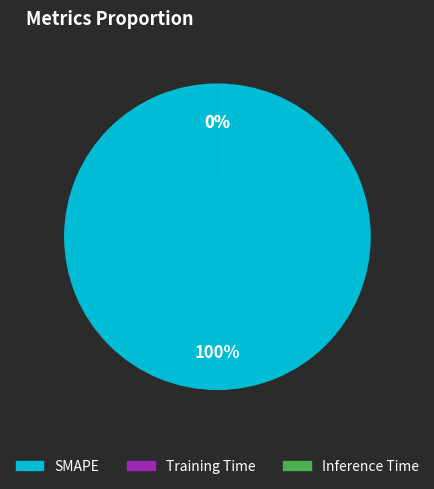

Which has a higher value, Training Time or Inference Time?

Training Time